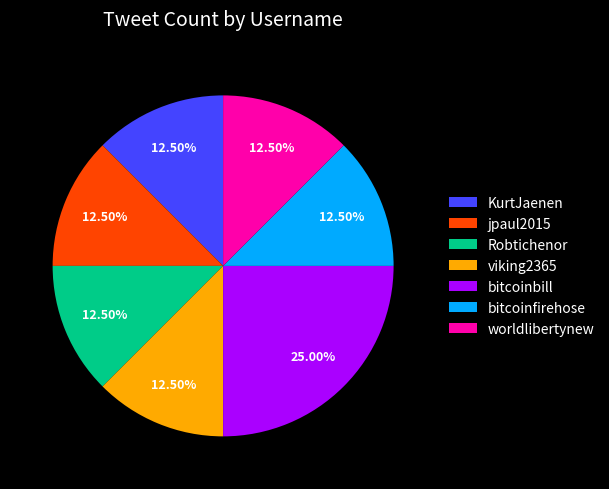

How many segments does this pie chart have?

7